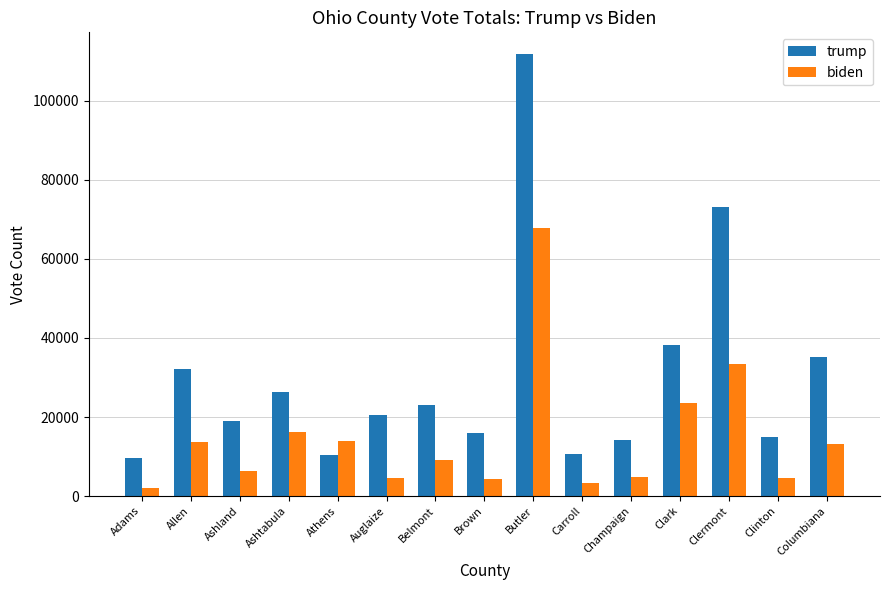

Which series has the largest range (max minus min)?

trump